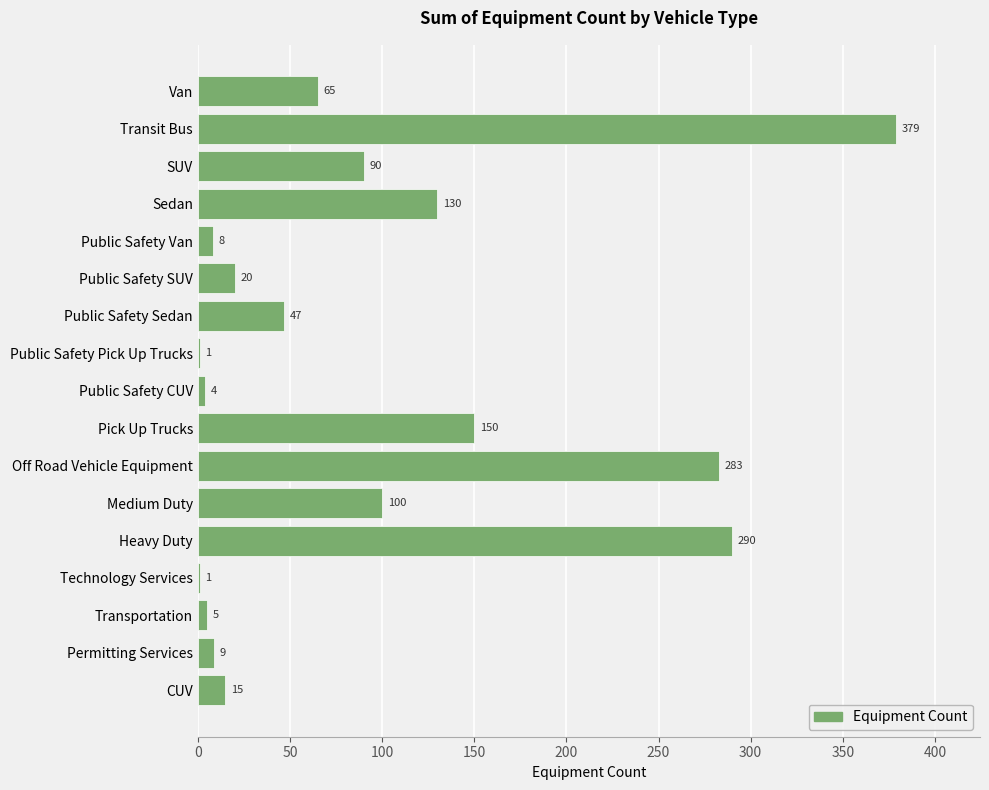

Between Medium Duty and Public Safety Van, which is larger?

Medium Duty